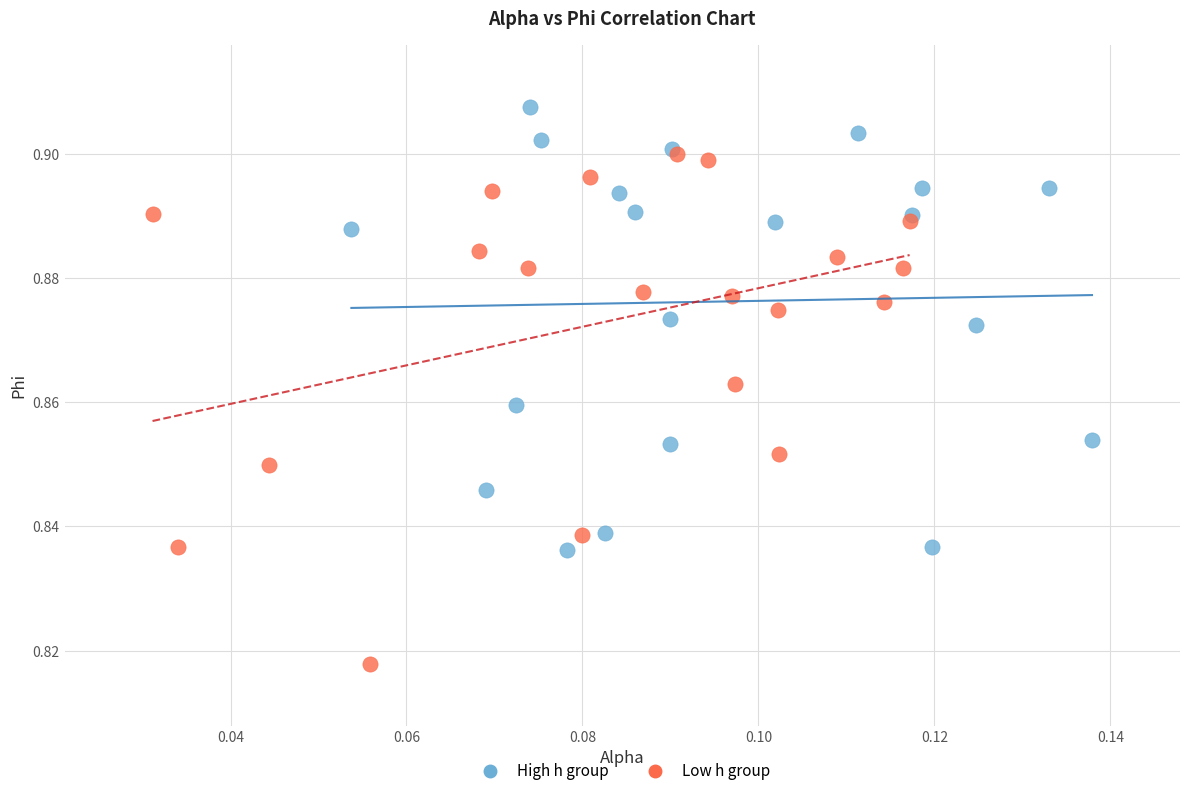

Which series contains the highest Y value?

High h group